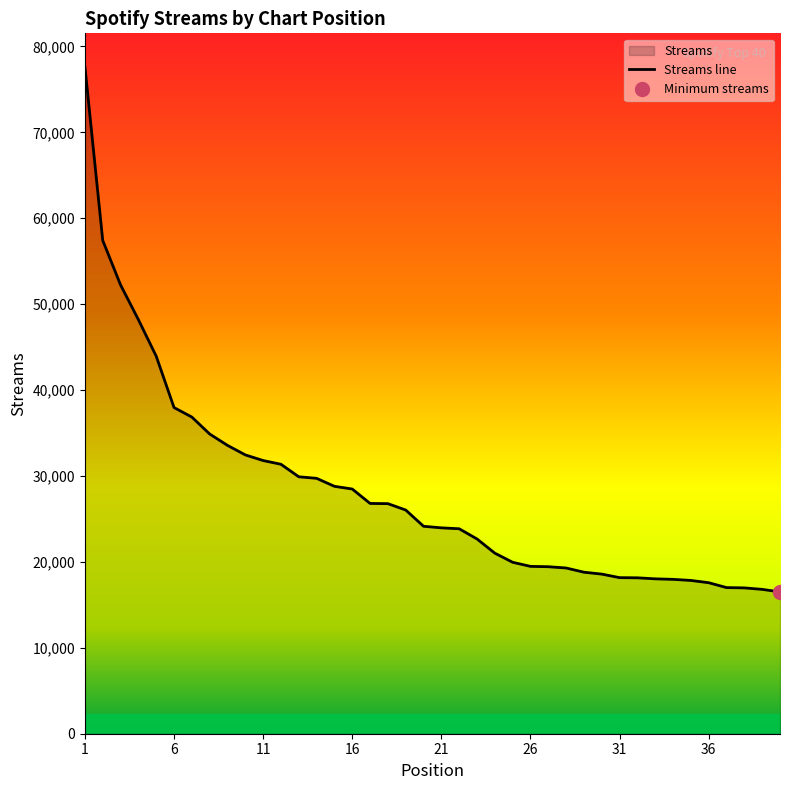

The value of Streams line at 16 is 8777. True or false?

False